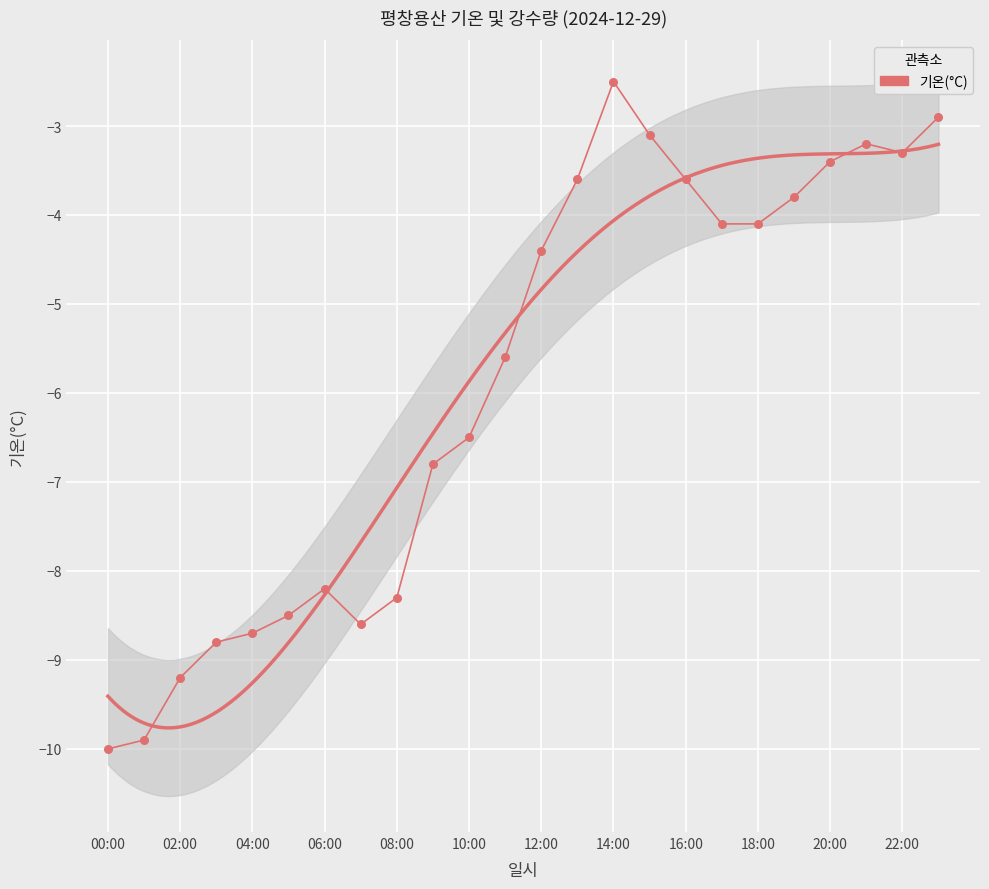

What is the change in value from 00:00 to 22:00?

+6.7